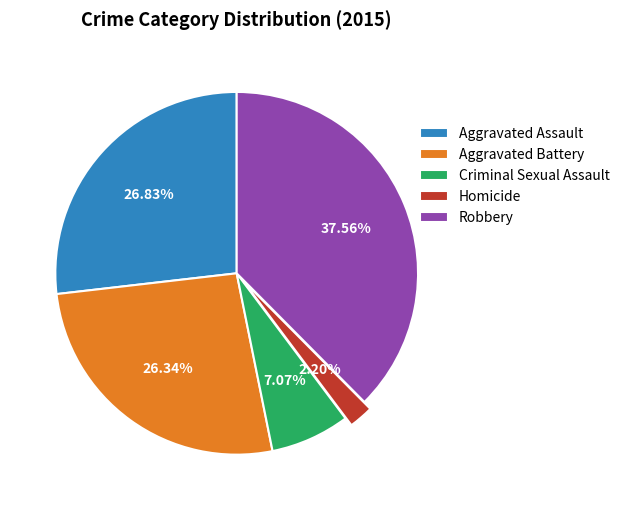

Does Homicide account for over 50% of the chart?

No